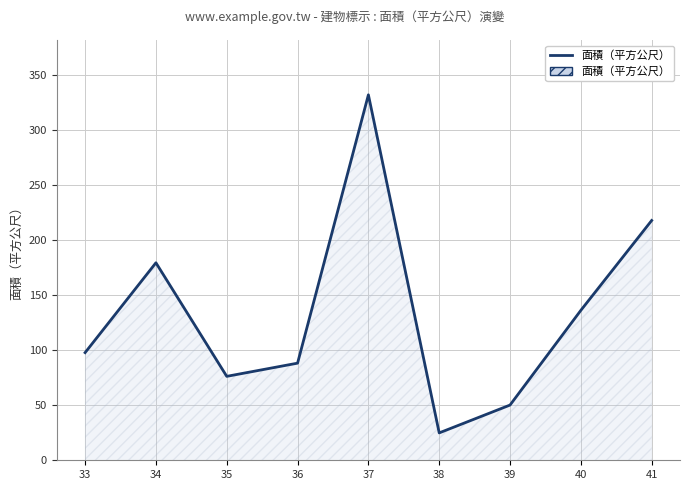

Approximately how many times larger is the value at 33 compared to 38?

3.9